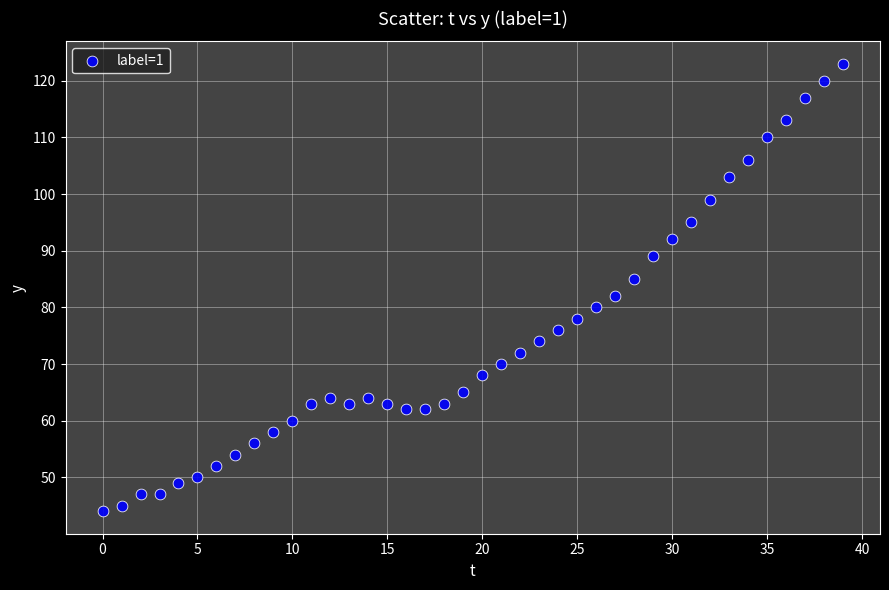

What is the range of Y values (max minus min)?

79